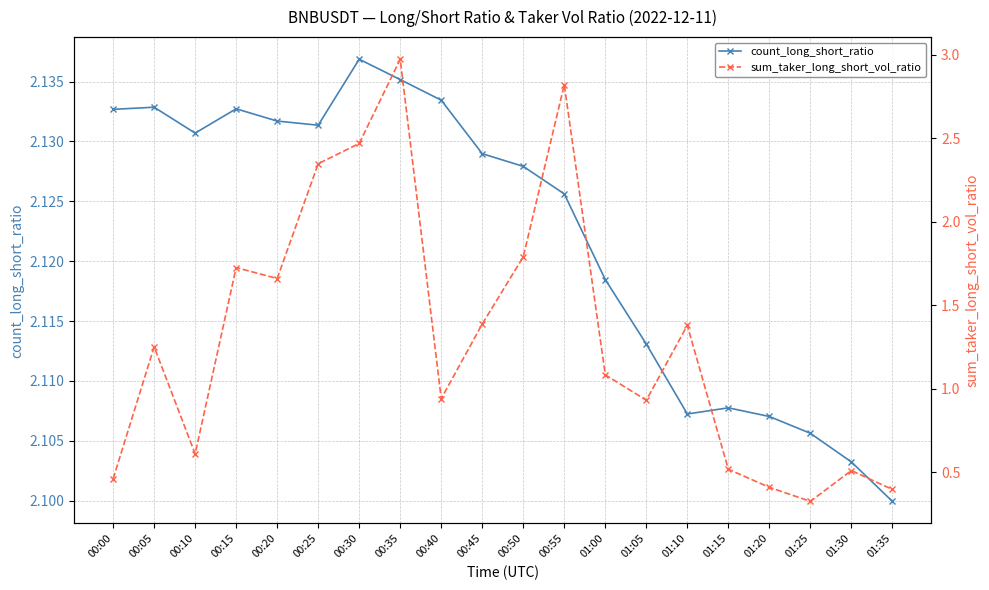

What is the sum of all count_long_short_ratio values?

42.4